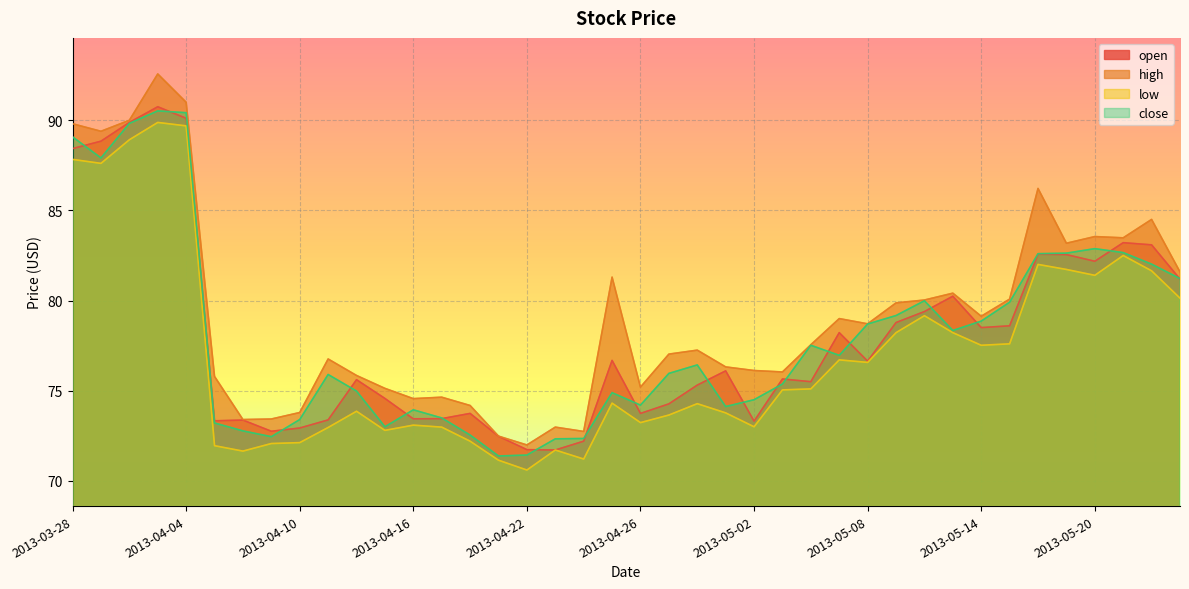

Reading left to right, list all the values displayed in this chart.

open: 88.4	88.8	89.9	90.8	90.1	73.3	73.4	72.8	72.9	73.4	75.6	74.6	73.4	73.5	73.7	72.5	71.7	71.7	72.2	76.7	73.7	74.3	75.3	76.1	73.3	75.7	75.5	78.2	76.6	78.8	79.4	80.2	78.5	78.6	82.6	82.5	82.2	83.2	83.1	81.2
high: 89.8	89.4	90.0	92.6	91.0	75.8	73.4	73.4	73.8	76.8	75.8	75.1	74.6	74.6	74.2	72.5	72.0	73.0	72.7	81.3	75.2	77.0	77.2	76.3	76.1	76.0	77.5	79.0	78.7	79.9	80.0	80.4	79.1	80.1	86.2	83.2	83.5	83.5	84.5	81.6
low: 87.8	87.6	88.9	89.9	89.7	72.0	71.7	72.1	72.1	73.0	73.9	72.8	73.1	73.0	72.2	71.1	70.6	71.7	71.2	74.3	73.2	73.7	74.3	73.8	73.0	75.0	75.1	76.7	76.6	78.2	79.2	78.2	77.5	77.6	82.0	81.7	81.4	82.5	81.7	80.1
close: 89.1	87.9	89.8	90.5	90.4	73.2	72.8	72.5	73.4	75.9	75.0	73.0	73.9	73.5	72.5	71.4	71.4	72.3	72.3	74.9	74.2	76.0	76.4	74.1	74.5	75.4	77.5	77.0	78.7	79.2	80.0	78.3	78.9	79.9	82.6	82.6	82.9	82.7	82.0	81.2